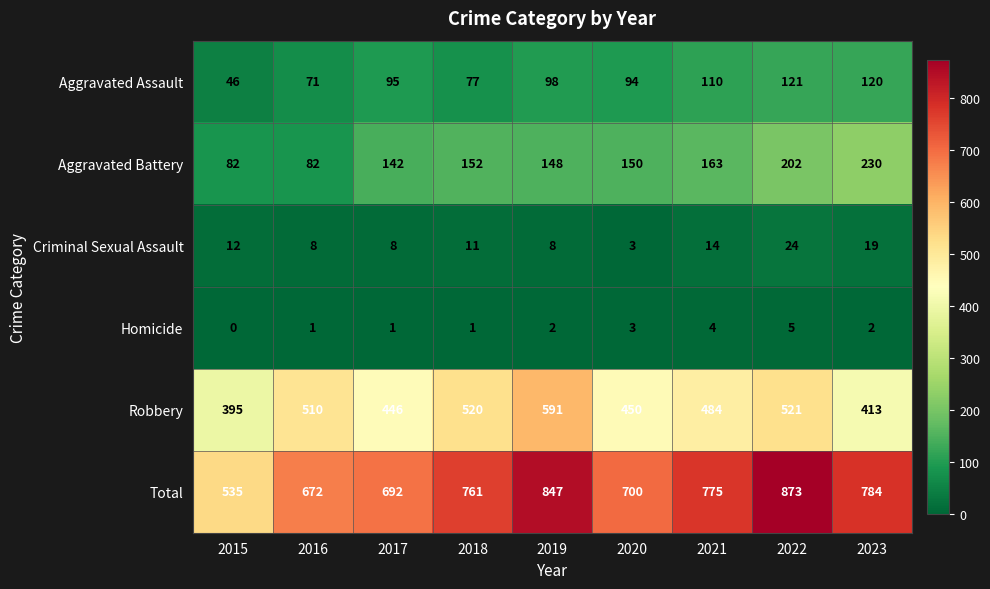

At 2022, list the series in order from smallest to largest.

Homicide, Criminal Sexual Assault, Aggravated Assault, Aggravated Battery, Robbery, Total